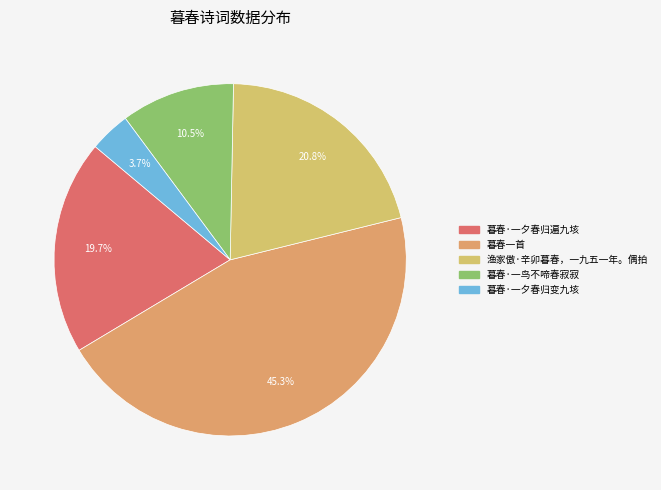

Is it true that 暮春·一夕春归变九垓 is 4% of the pie?

True